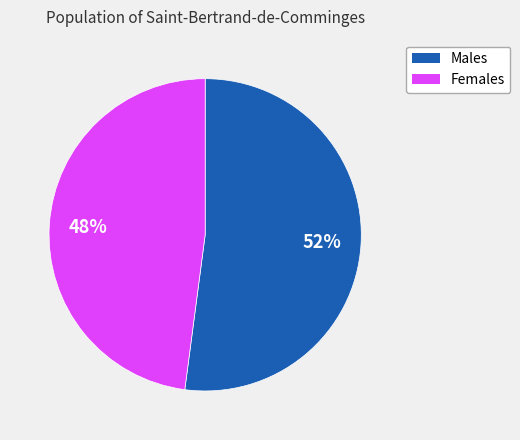

How many slices are in this pie chart?

2